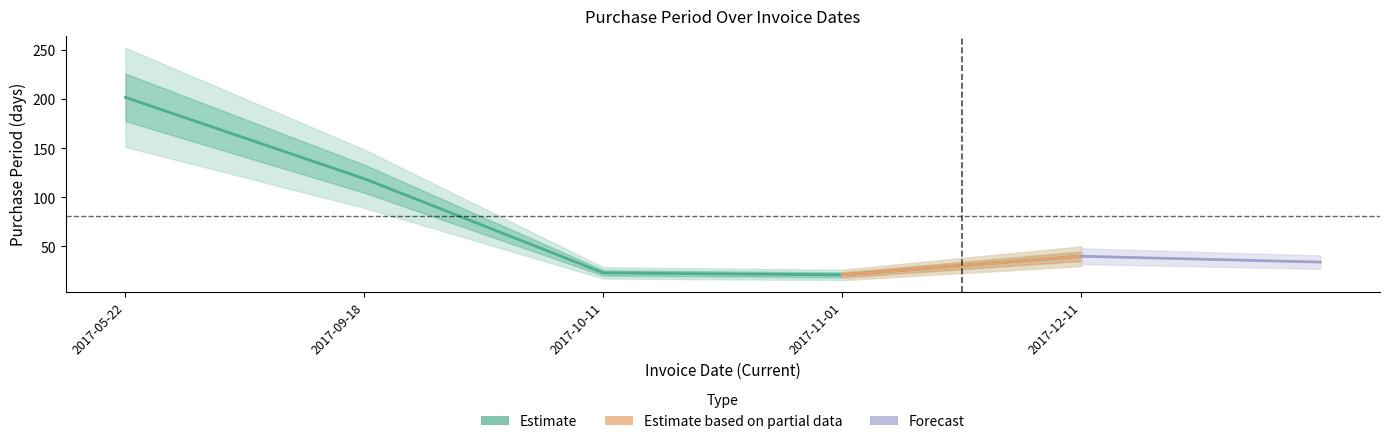

What is the difference between the maximum and minimum values?

181